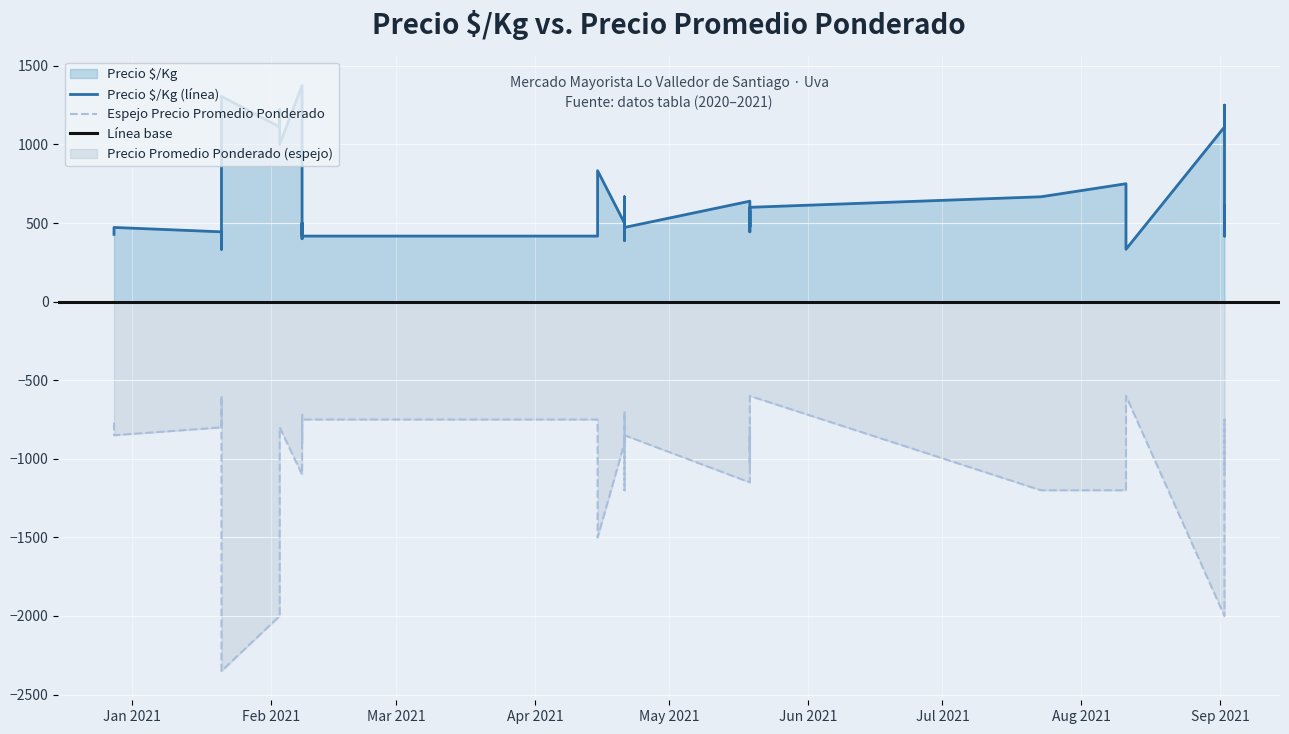

How many data points in Precio $/Kg are less than 556?

20